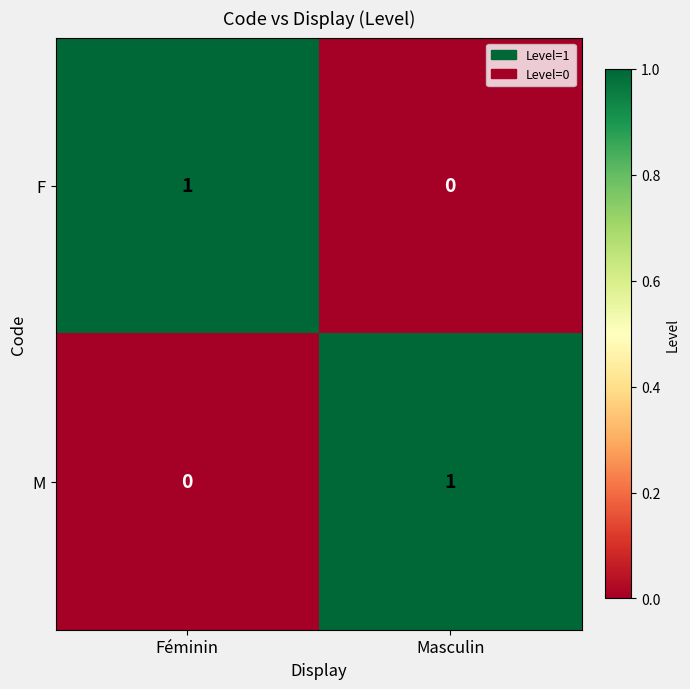

Which category has the highest value in the M series?

Masculin